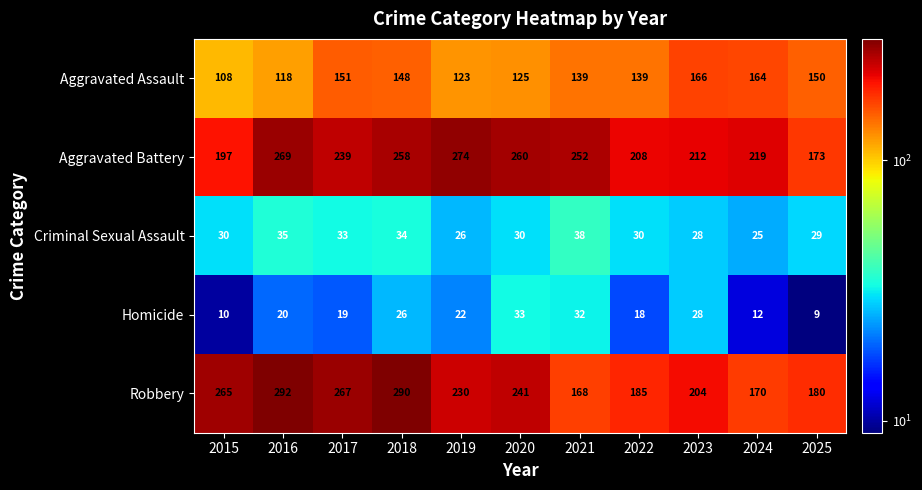

What is the smallest value displayed?

9